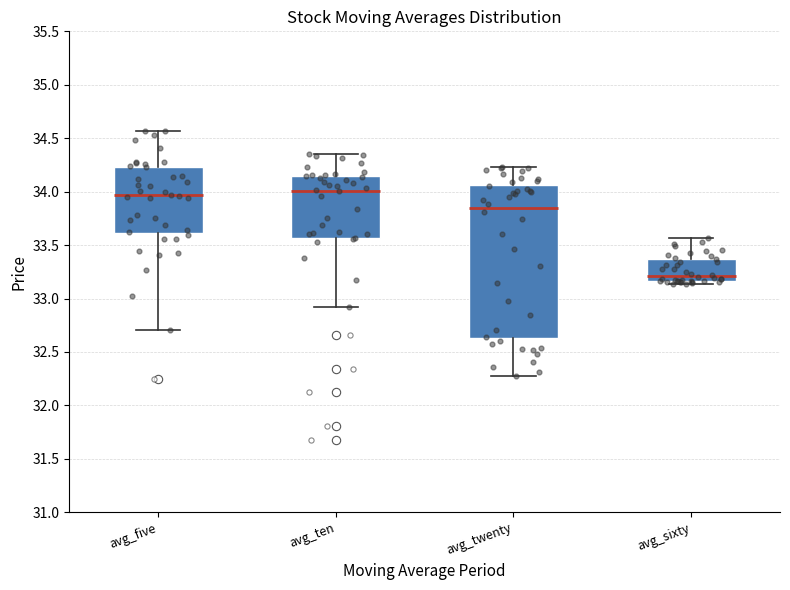

Reading left to right, transcribe this box plot: for each box, give where its median line is, the range the box spans, and where its two whiskers end, as read against the y-axis. The values are not printed on the chart, so give them approximately, as read against the axis.

avg_five: median 33.95, box 33.60 to 34.25, whiskers 32.70 to 34.55
avg_ten: median 34.00, box 33.55 to 34.15, whiskers 32.90 to 34.35
avg_twenty: median 33.85, box 32.65 to 34.05, whiskers 32.30 to 34.25
avg_sixty: median 33.20, box 33.15 to 33.35, whiskers 33.15 (just below the box's lower edge) to 33.55